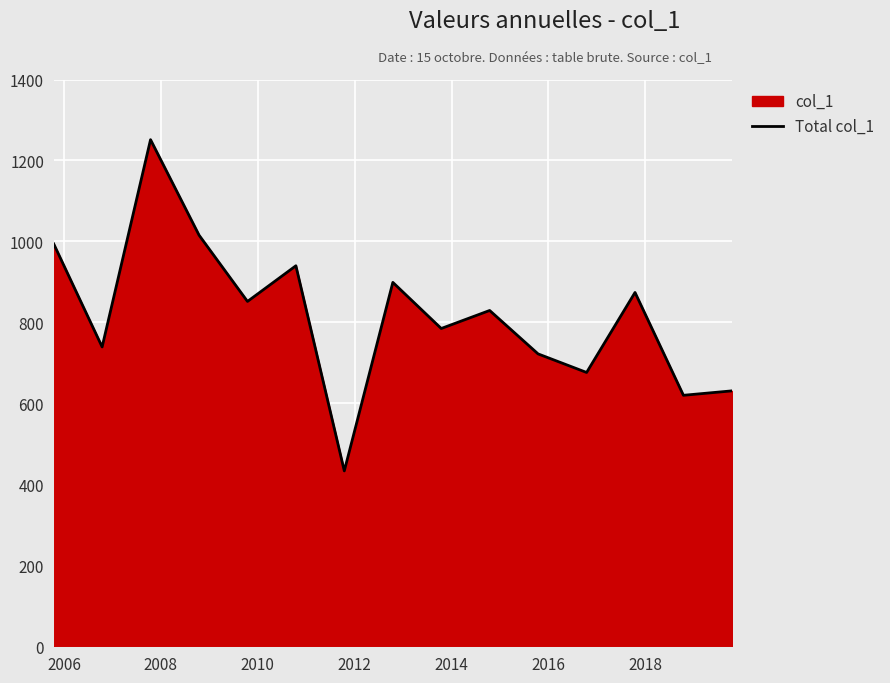

What is the difference between the maximum and minimum values?

818.2